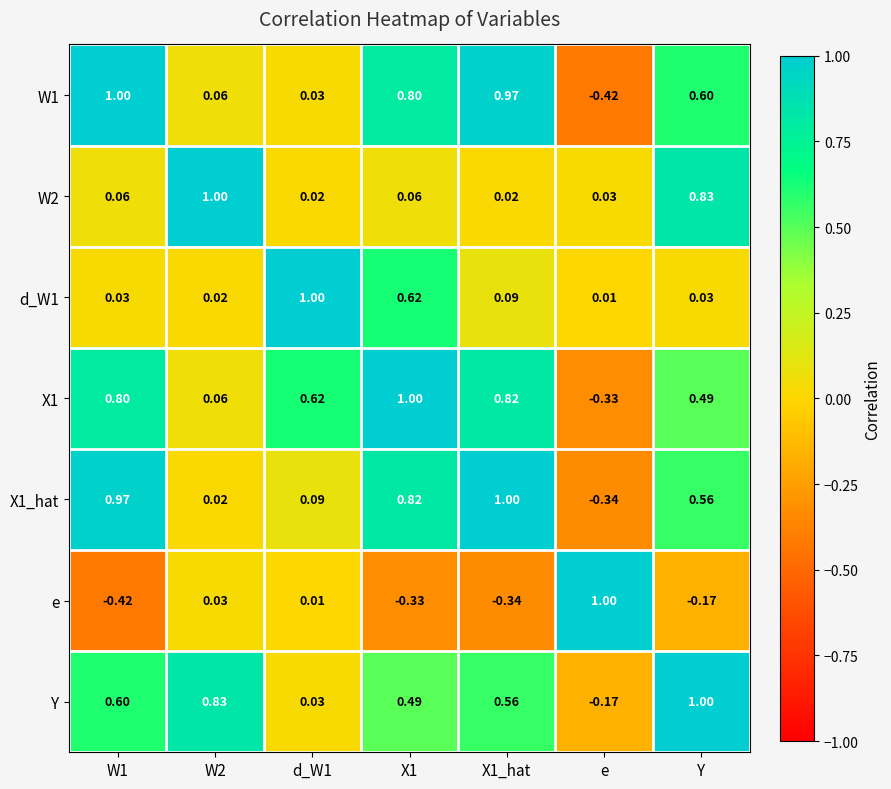

Is the value of d_W1 at X1 greater than the value of X1 at X1_hat?

No